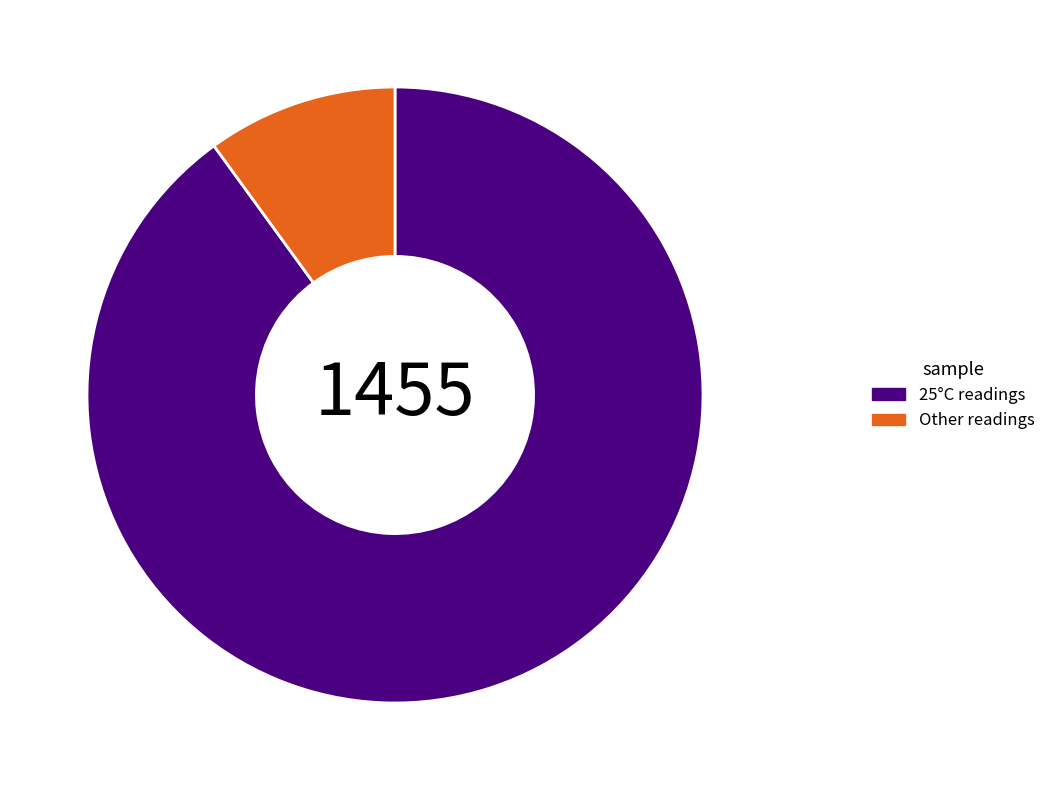

What is the smallest slice in the pie chart?

Other readings